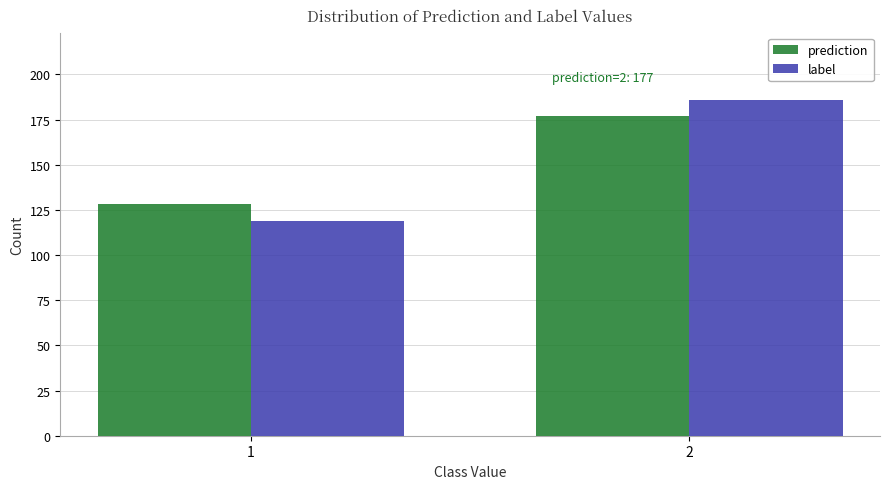

Reading left to right, transcribe all the data shown in this chart.

prediction: 1=128	2=177
label: 1=119	2=186